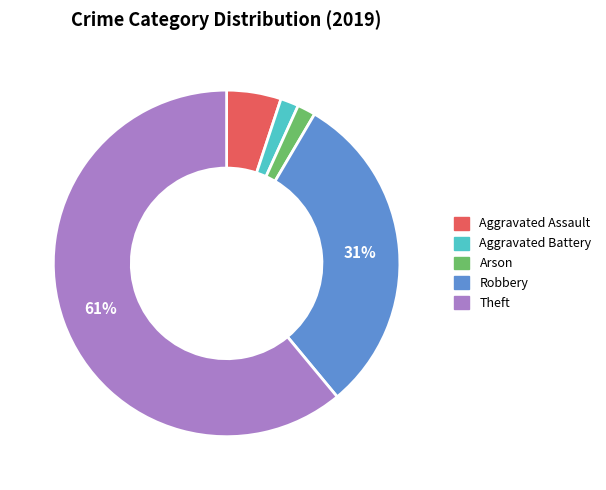

Is the sum of Aggravated Assault and Aggravated Battery greater than half?

No